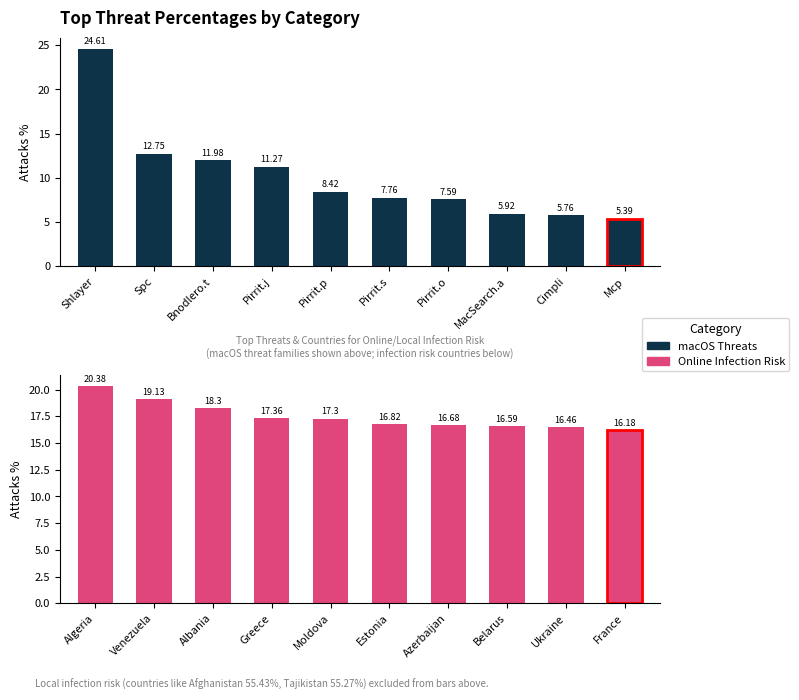

Read the macOS Threats value at Spc.

12.8